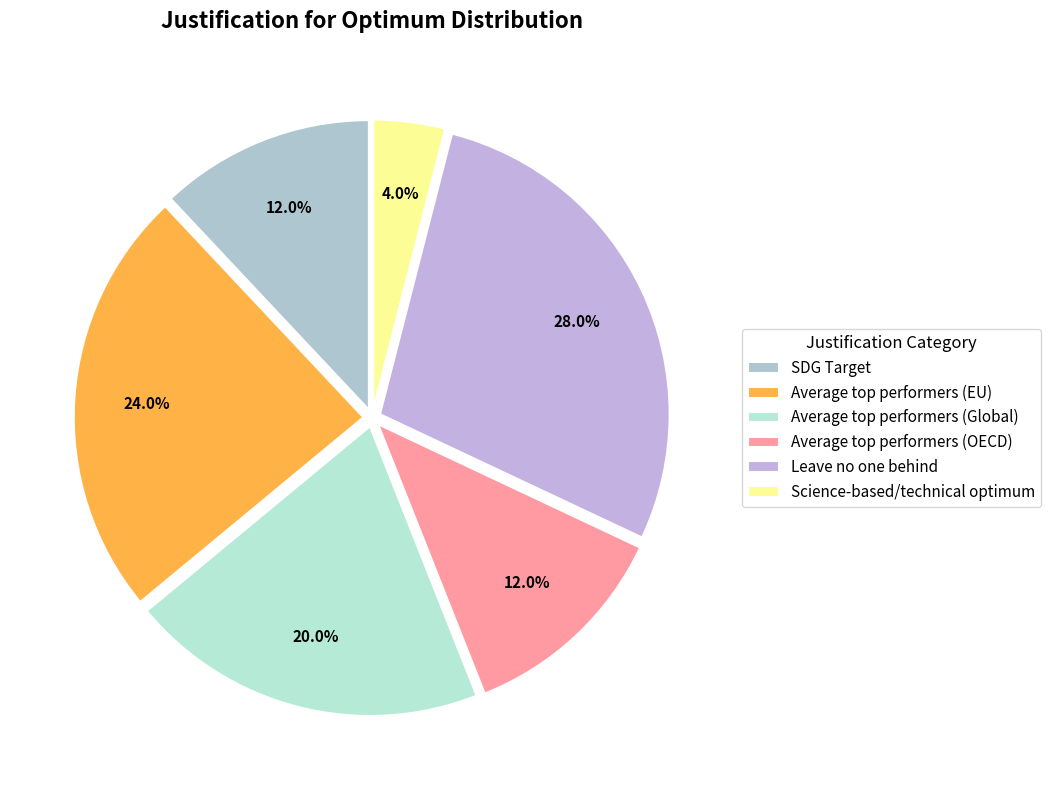

To the nearest percent, what is the difference between the largest and smallest slice percentages?

24%